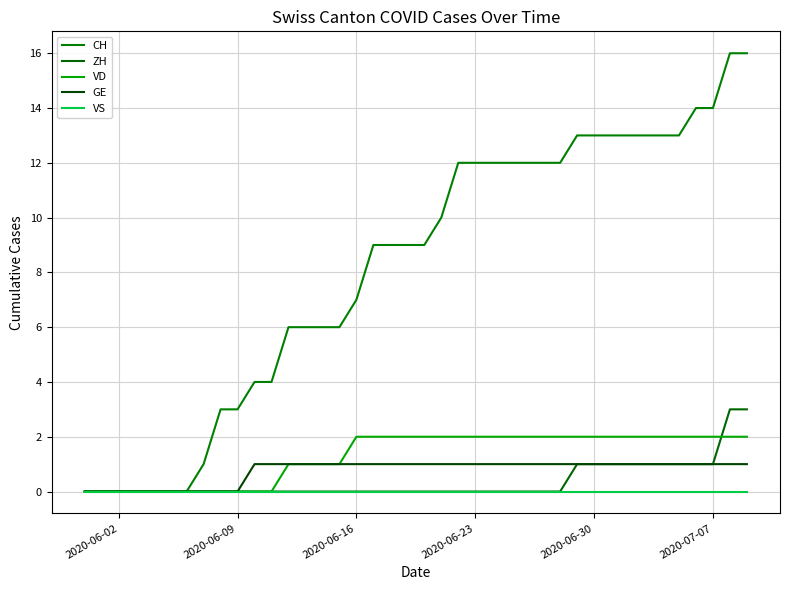

Reading right to left, extract all data points from this chart.

CH: 16	16	14	14	13	13	13	13	13	13	13	12	12	12	12	12	12	12	10	9	9	9	9	7	6	6	6	6	4	4	3	3	1	0	0	0	0	0	0	0
ZH: 3	3	1	1	1	1	1	1	1	1	1	0	0	0	0	0	0	0	0	0	0	0	0	0	0	0	0	0	0	0	0	0	0	0	0	0	0	0	0	0
VD: 2	2	2	2	2	2	2	2	2	2	2	2	2	2	2	2	2	2	2	2	2	2	2	2	1	1	1	1	0	0	0	0	0	0	0	0	0	0	0	0
GE: 1	1	1	1	1	1	1	1	1	1	1	1	1	1	1	1	1	1	1	1	1	1	1	1	1	1	1	1	1	1	0	0	0	0	0	0	0	0	0	0
VS: 0	0	0	0	0	0	0	0	0	0	0	0	0	0	0	0	0	0	0	0	0	0	0	0	0	0	0	0	0	0	0	0	0	0	0	0	0	0	0	0